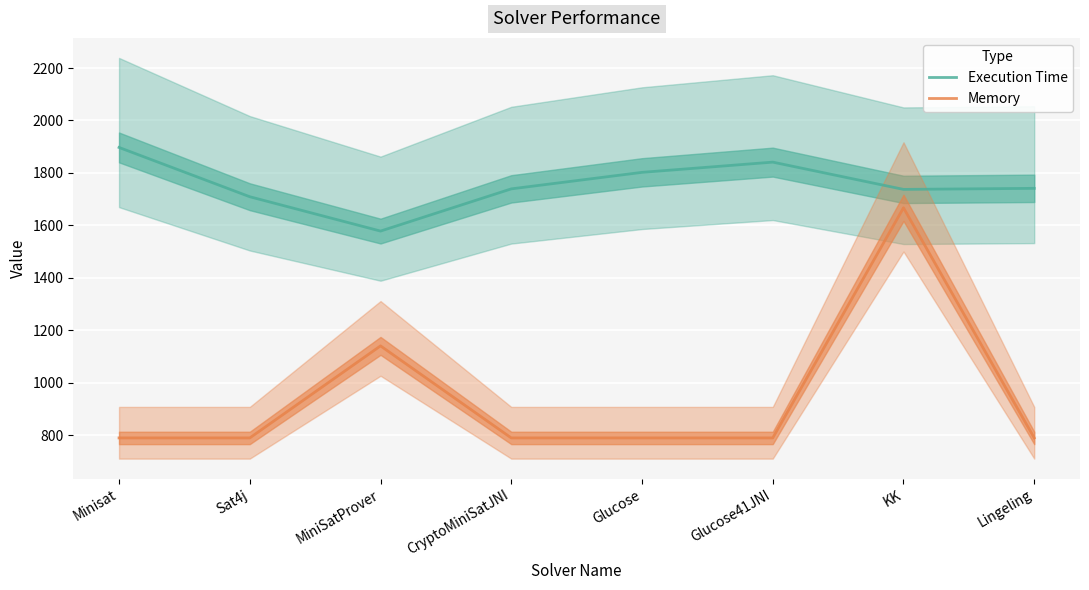

At which category is the sum across all series the highest?

KK